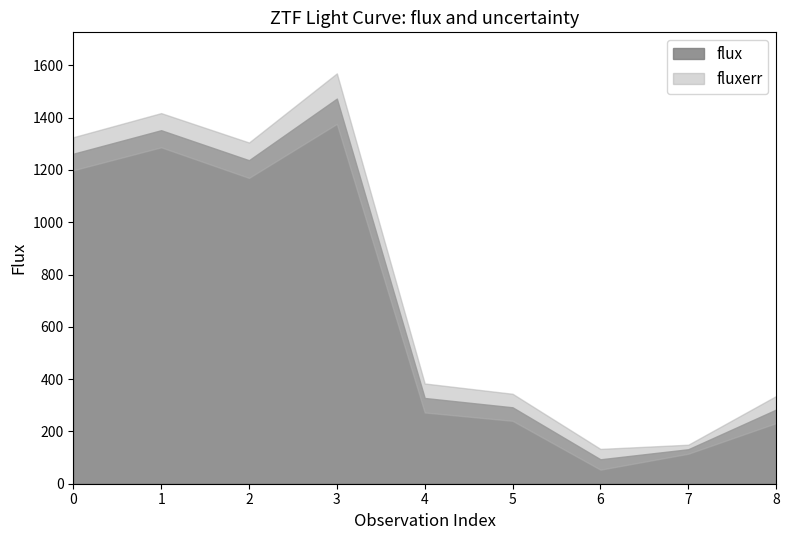

What is the greatest value displayed?

1473.0